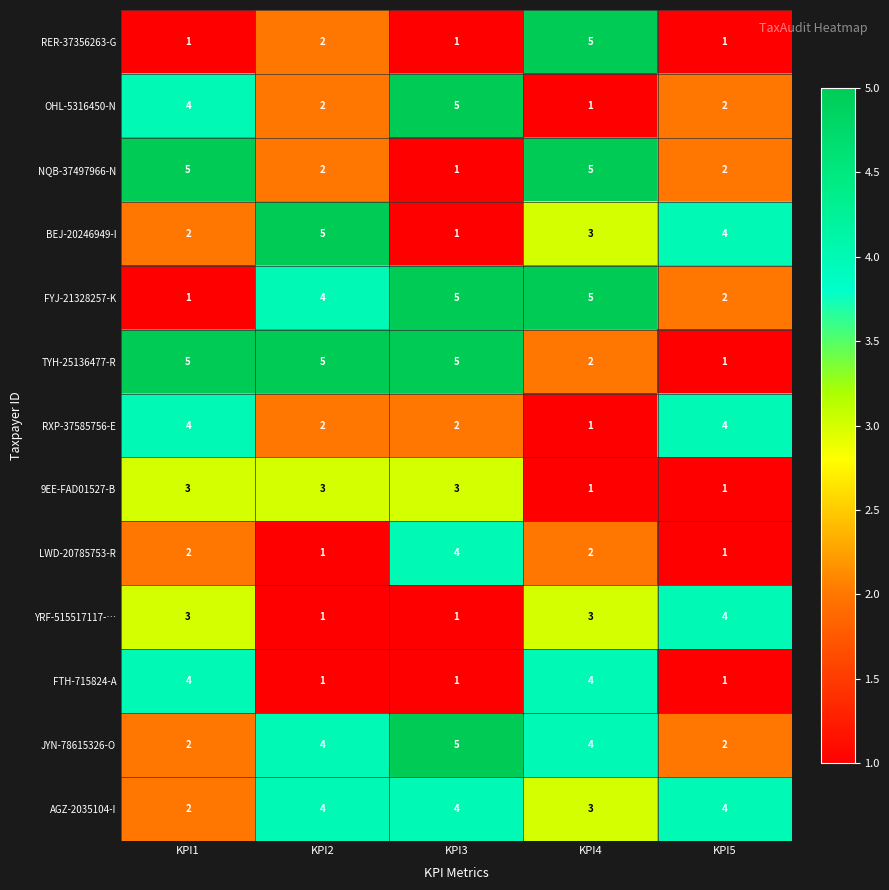

What is the maximum value for FTH-715824-A?

4